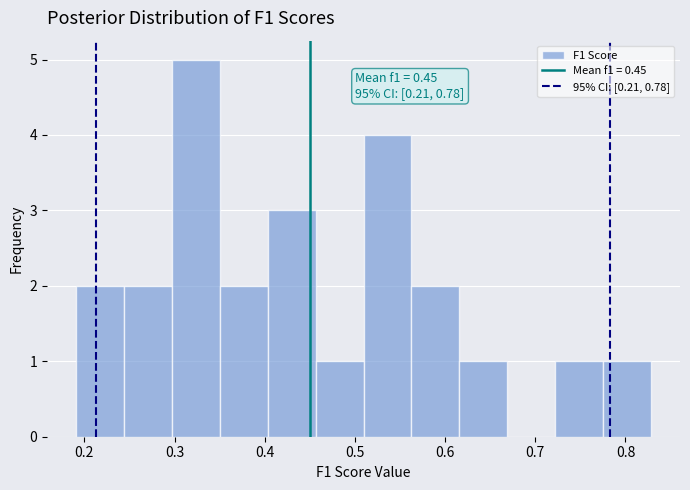

Over which range of the x-axis is the bar tallest?

0.30 to 0.35